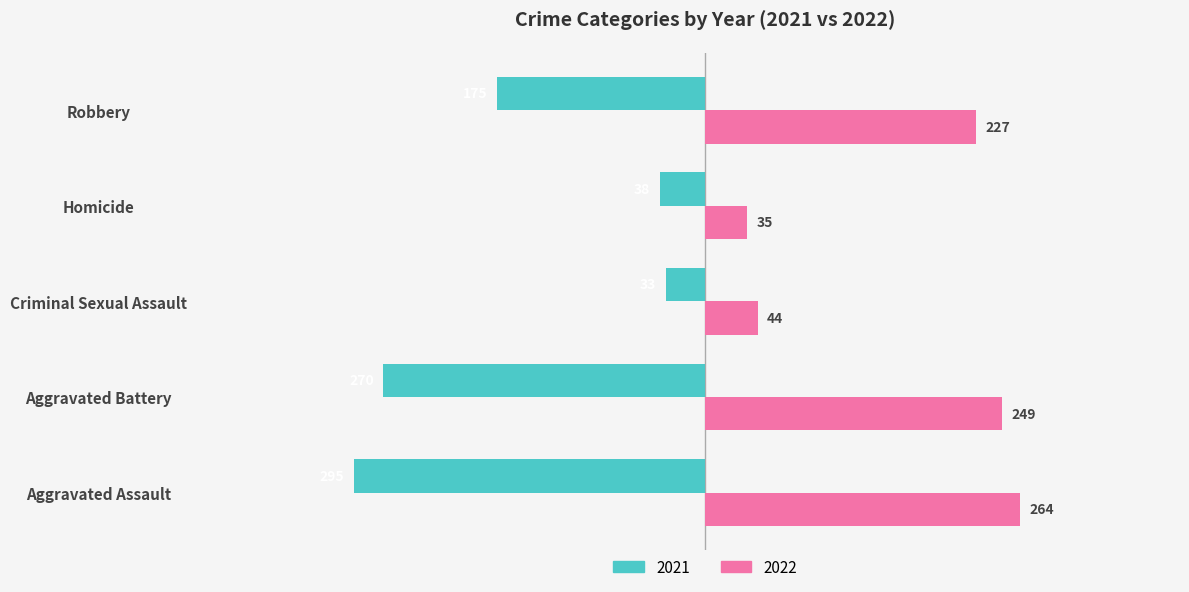

What is the difference between the 2022 values at Homicide and Criminal Sexual Assault?

9